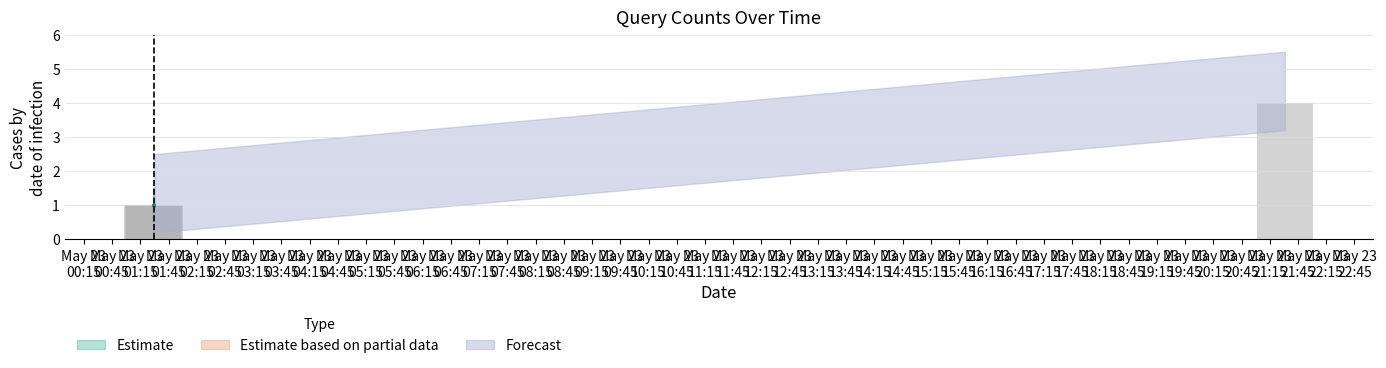

What position from the left is 2019-05-23 01:29:00?

2